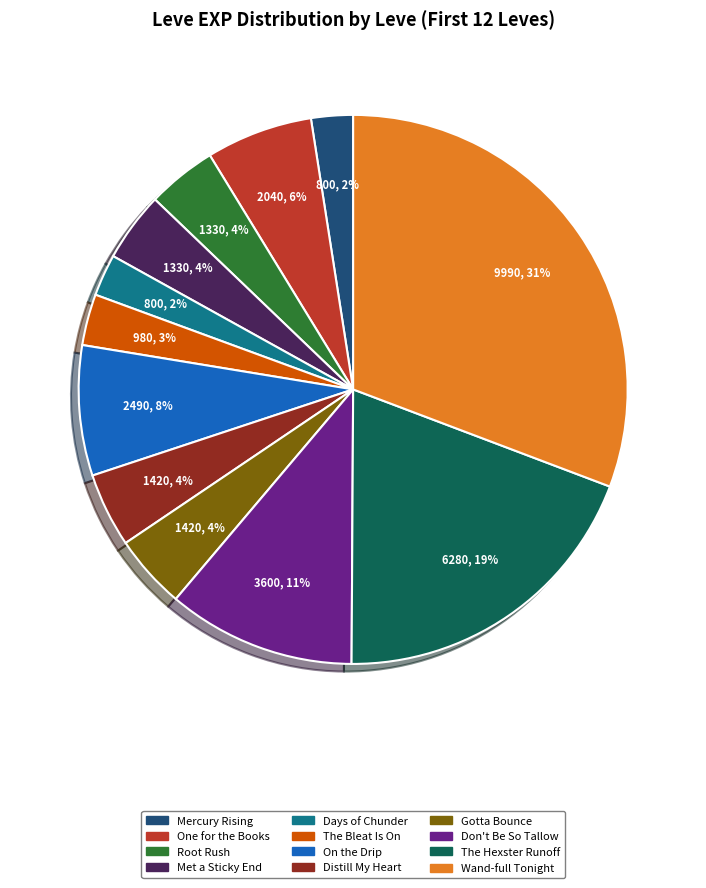

To the nearest percent, what is the average slice percentage?

8%